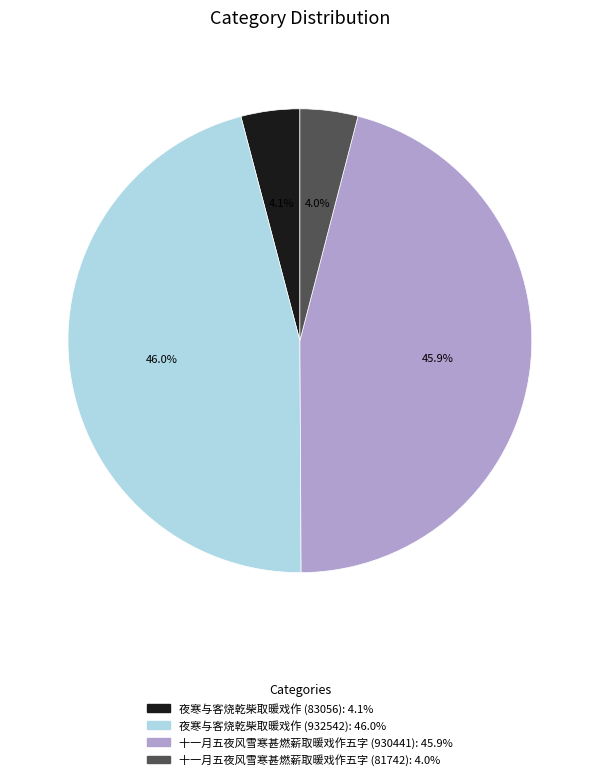

What percentage do 夜寒与客烧乾柴取暖戏作 (932542) and 夜寒与客烧乾柴取暖戏作 (83056) together represent?

50.1%